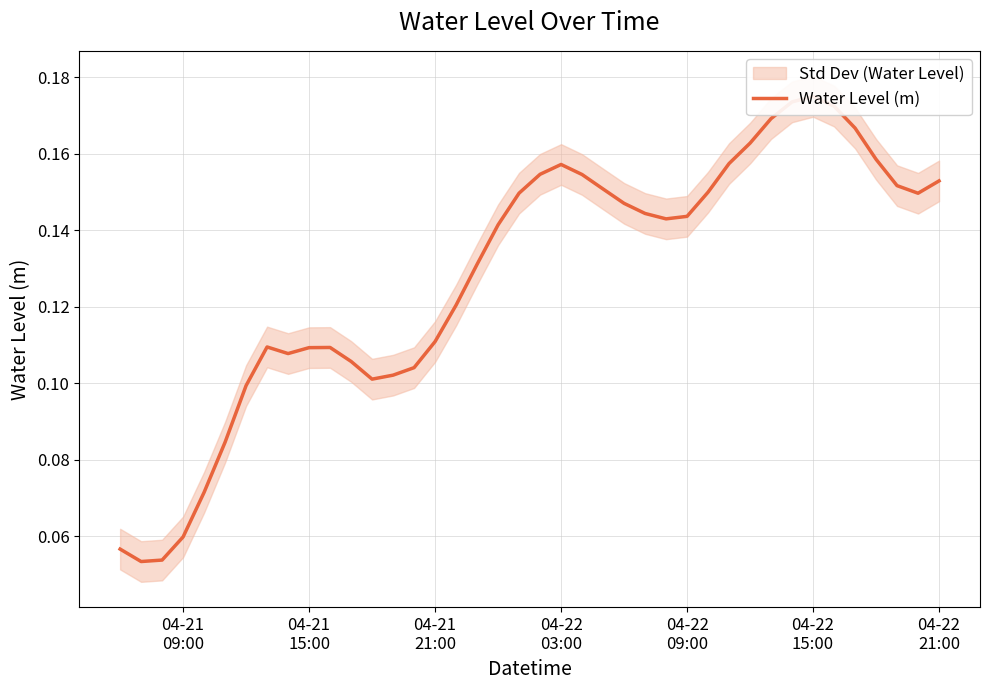

The value at 25 is 0.0. True or false?

False